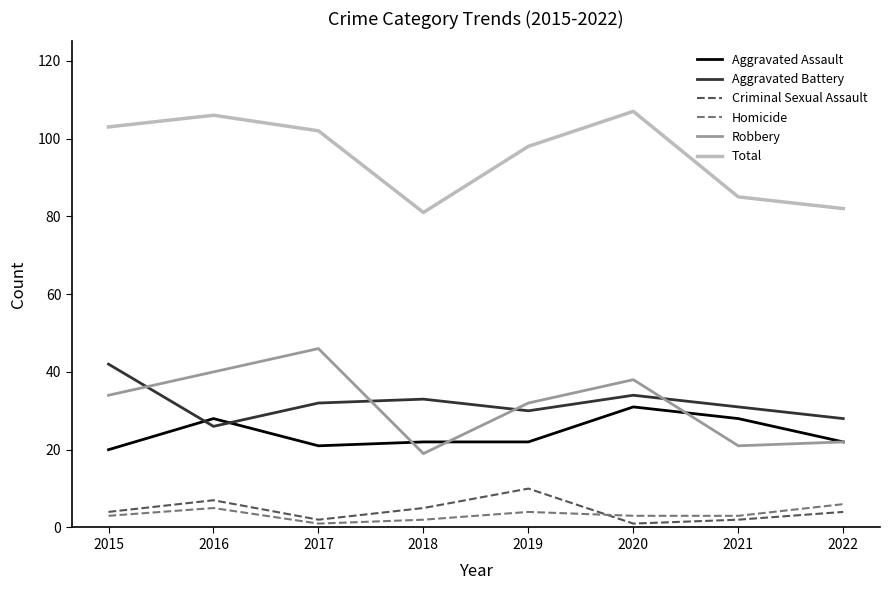

What is the difference between the maximum and minimum values in the Aggravated Battery series?

16